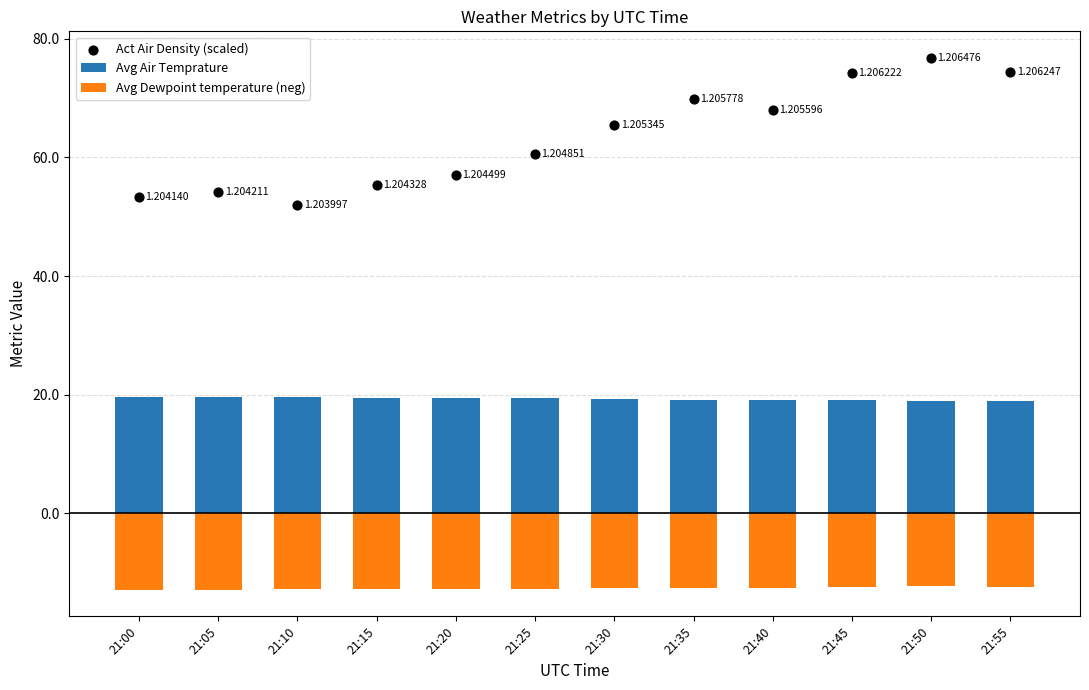

Is the value of Avg Dewpoint temperature (neg) at 21:05 greater than the value of Avg Air Temprature at 21:25?

No